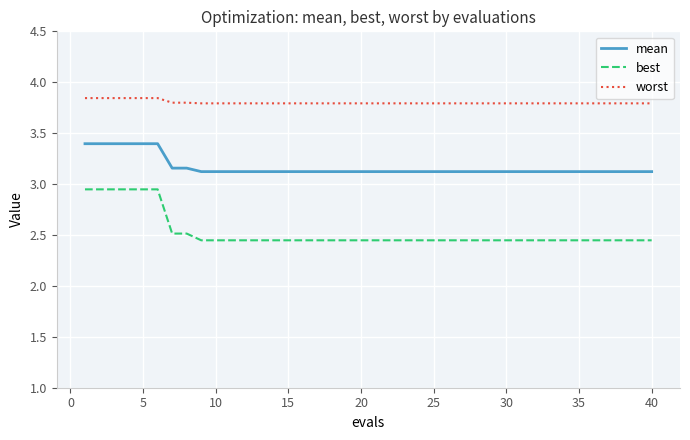

List the series in order of their peak value, highest first.

worst, mean, best